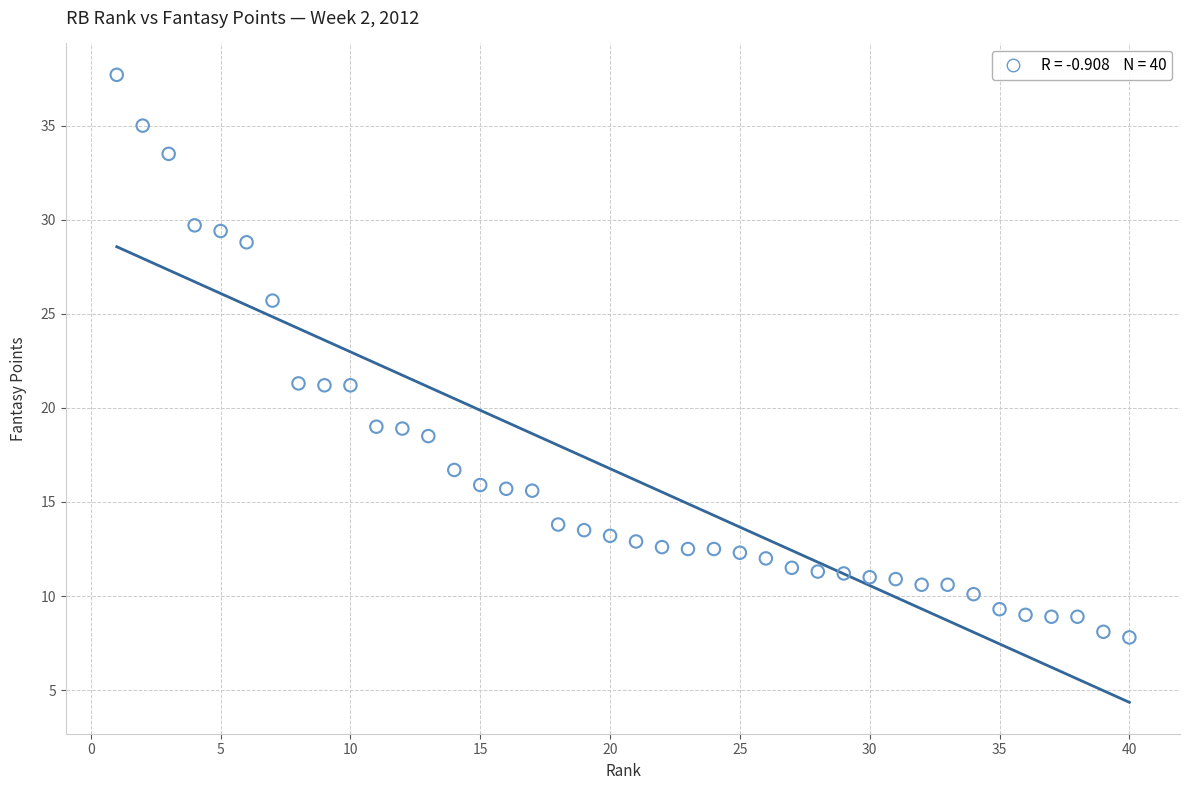

What is the range of X values (max minus min)?

39.0